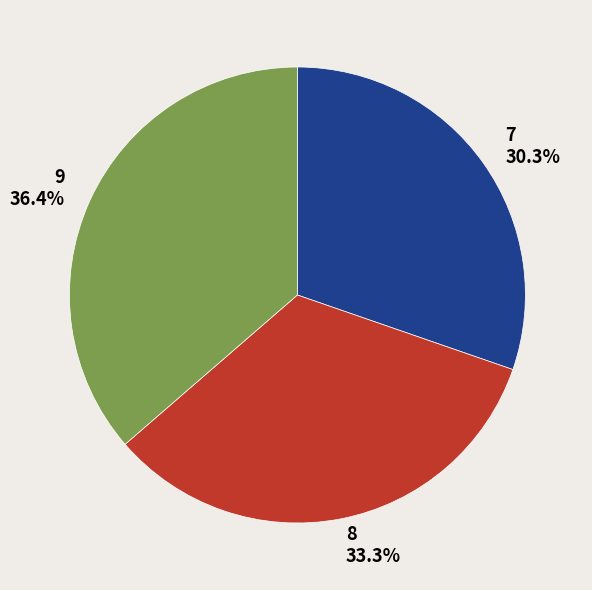

Which category has the smallest portion of the pie?

7